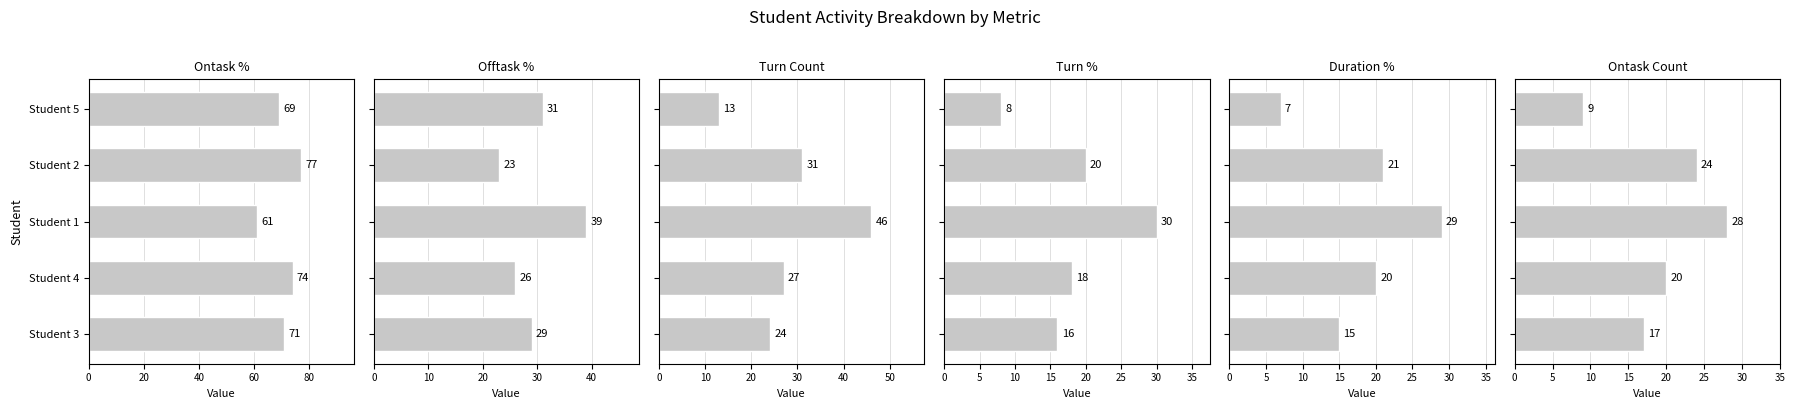

How many values in the Turn % series are below 18?

2